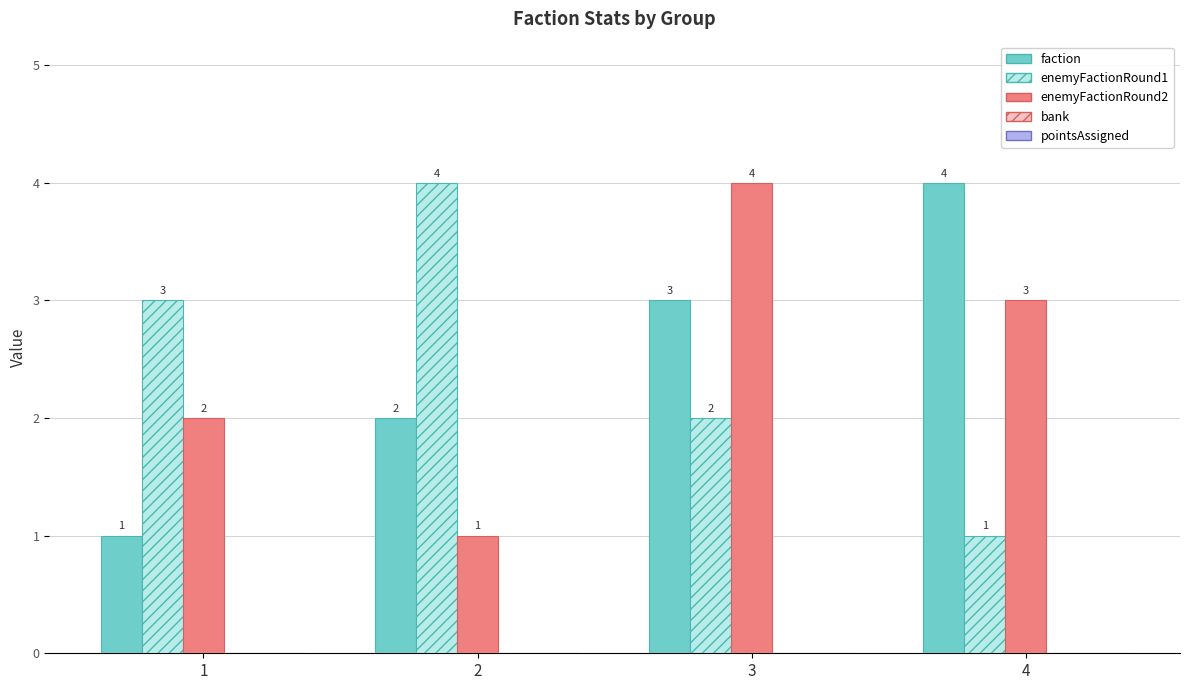

Which category has the highest value in the faction series?

4